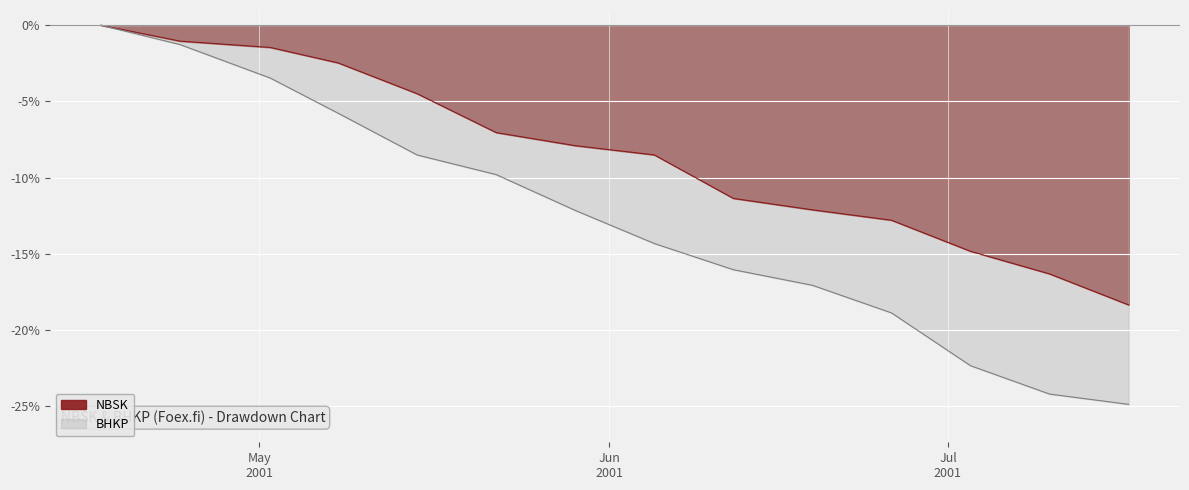

What are all the series names shown in the legend?

NBSK, BHKP